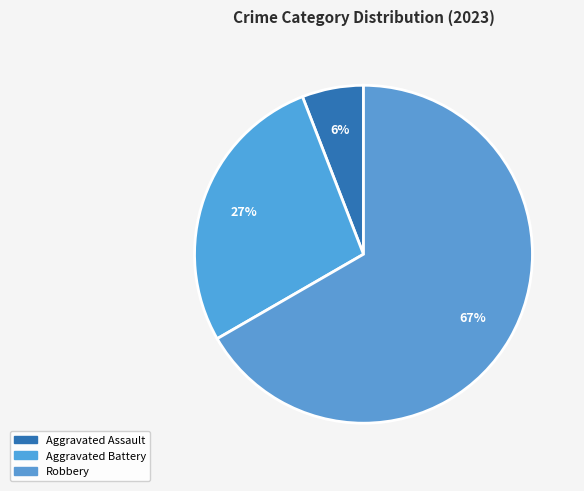

How many slices are in this pie chart?

3